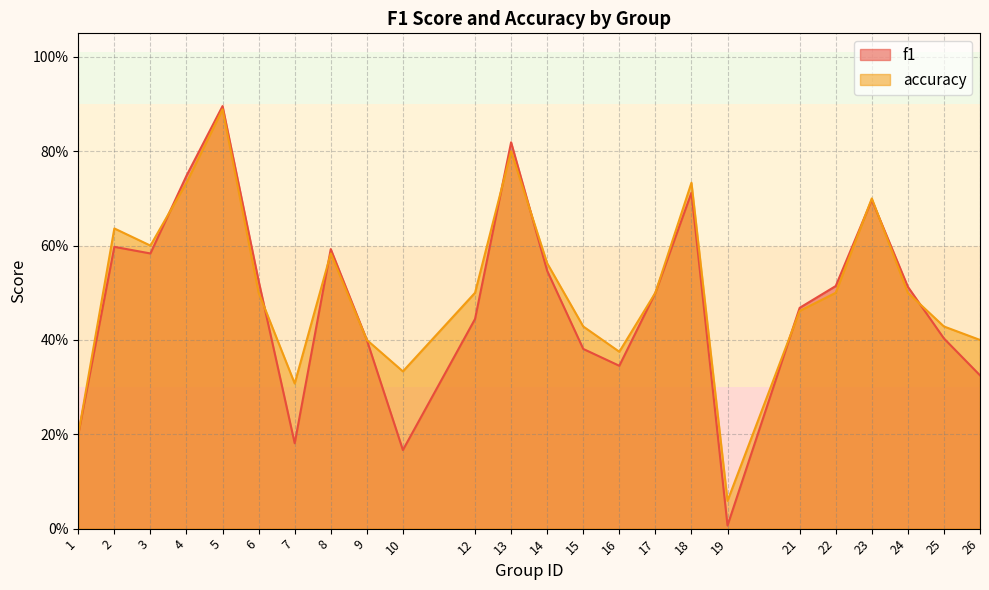

What is the approximate value of accuracy at 22?

0.5